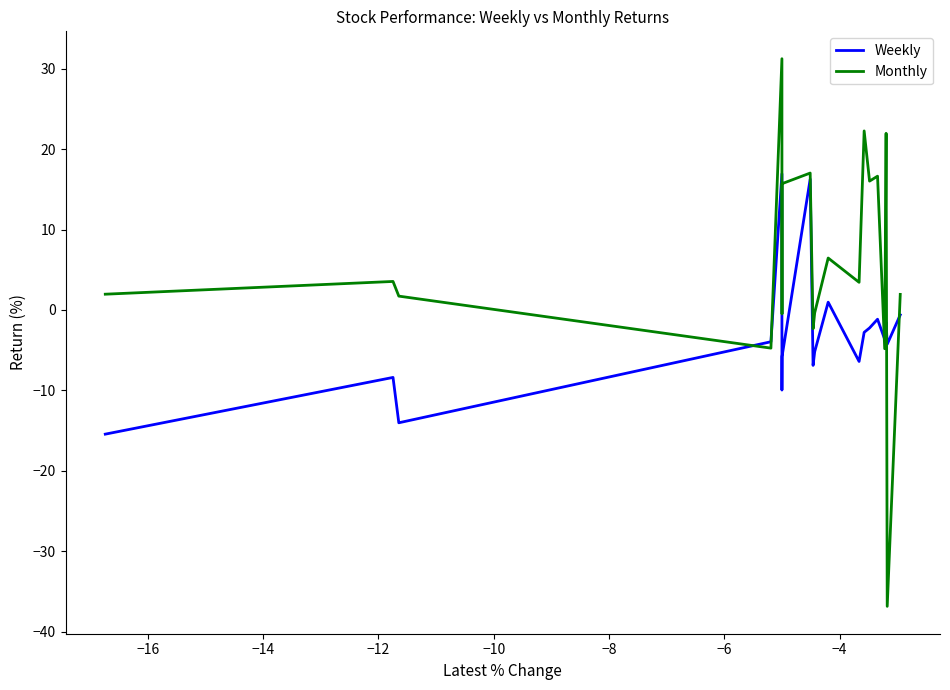

Rank the series by their maximum value, from highest to lowest.

Monthly, Weekly